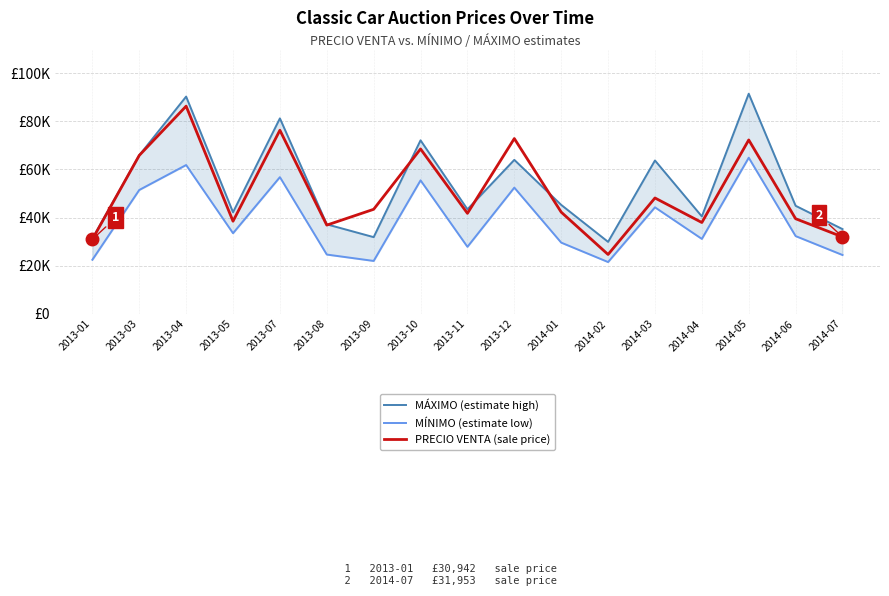

What is the value of the MÍNIMO (estimate low) point at the 16th from the left?

32286